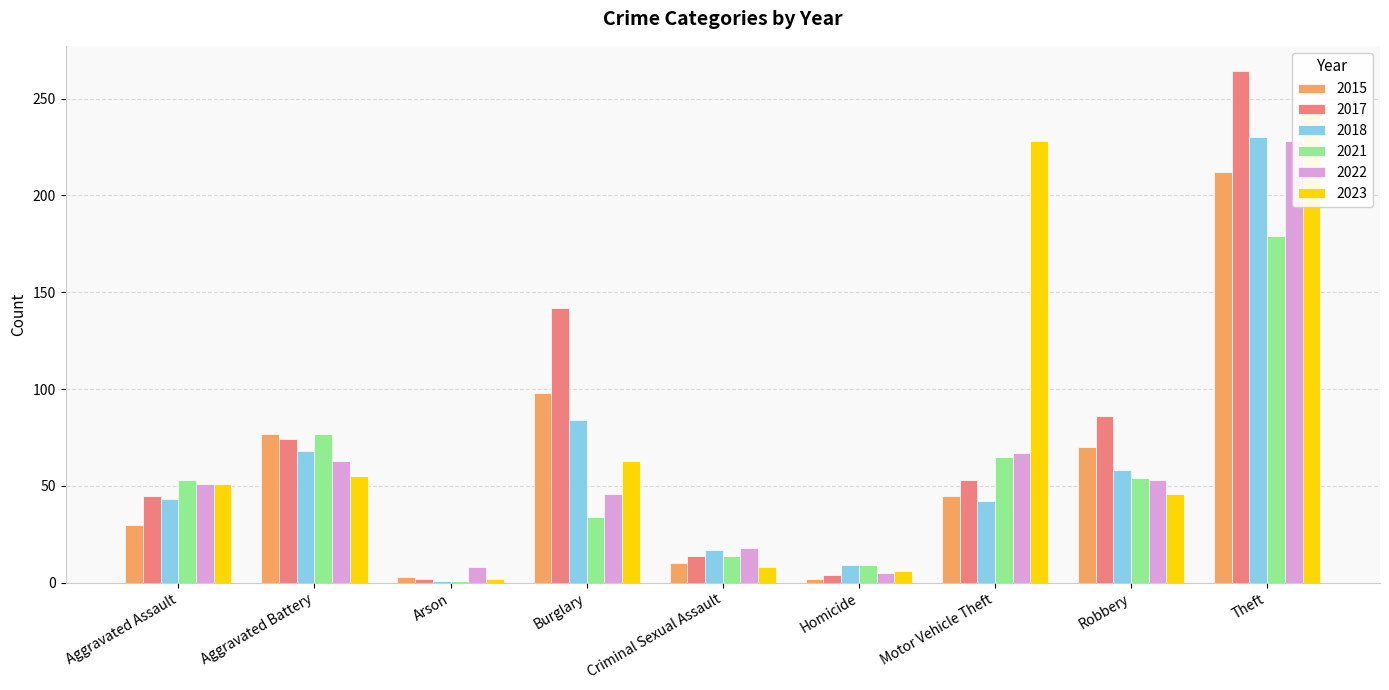

Reading left to right, extract all data points from this chart.

2015: 30	77	3	98	10	2	45	70	212
2017: 45	74	2	142	14	4	53	86	264
2018: 43	68	1	84	17	9	42	58	230
2021: 53	77	1	34	14	9	65	54	179
2022: 51	63	8	46	18	5	67	53	228
2023: 51	55	2	63	8	6	228	46	245